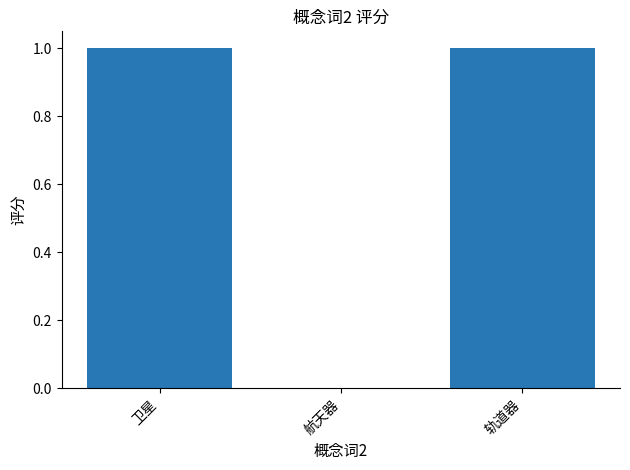

What value does the data have at 轨道器?

1